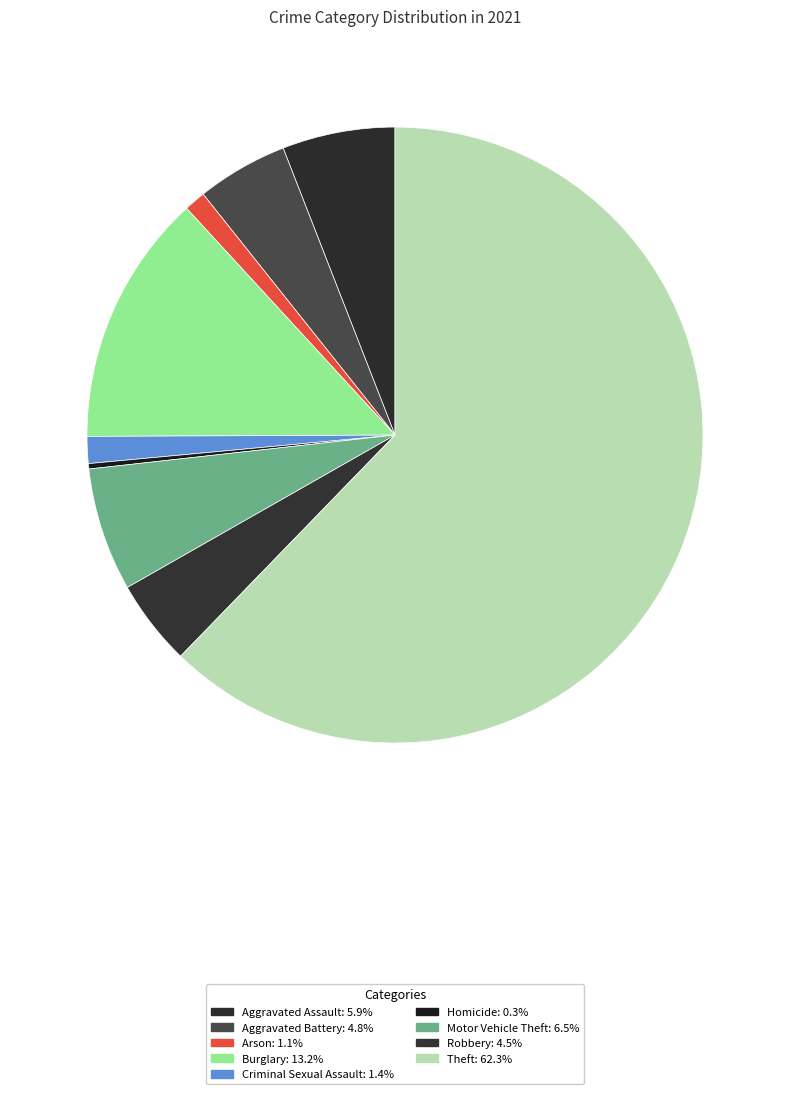

Which has a higher value, Aggravated Assault or Criminal Sexual Assault?

Aggravated Assault